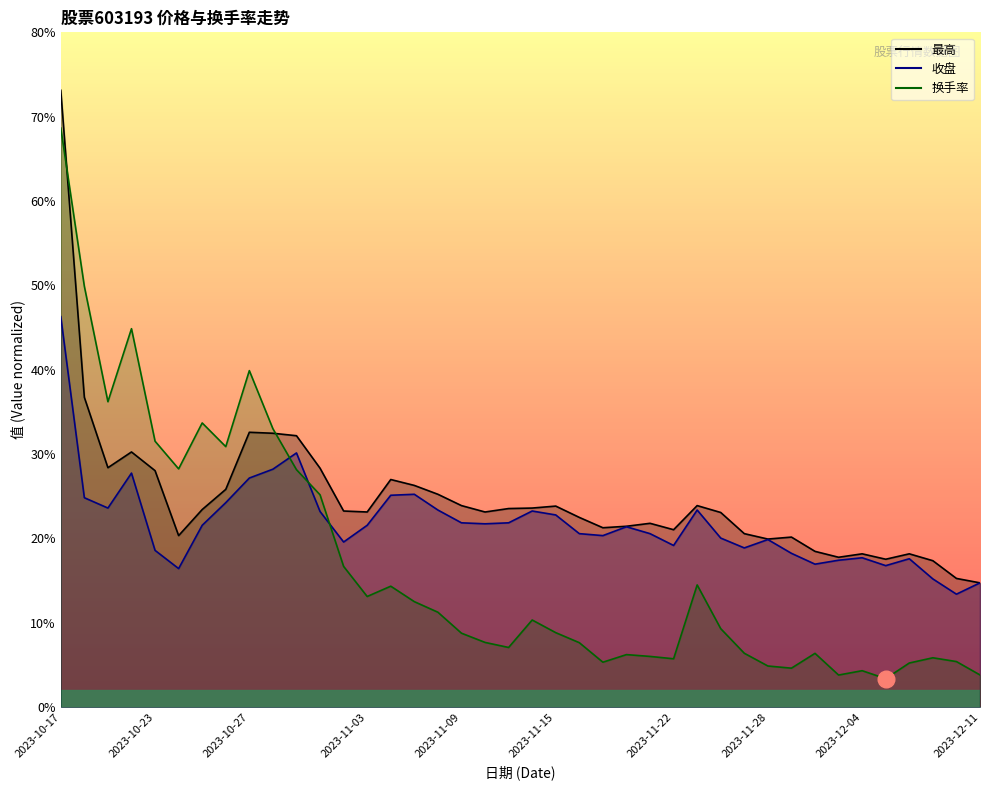

What are all the series names shown in the legend?

最高, 收盘, 换手率